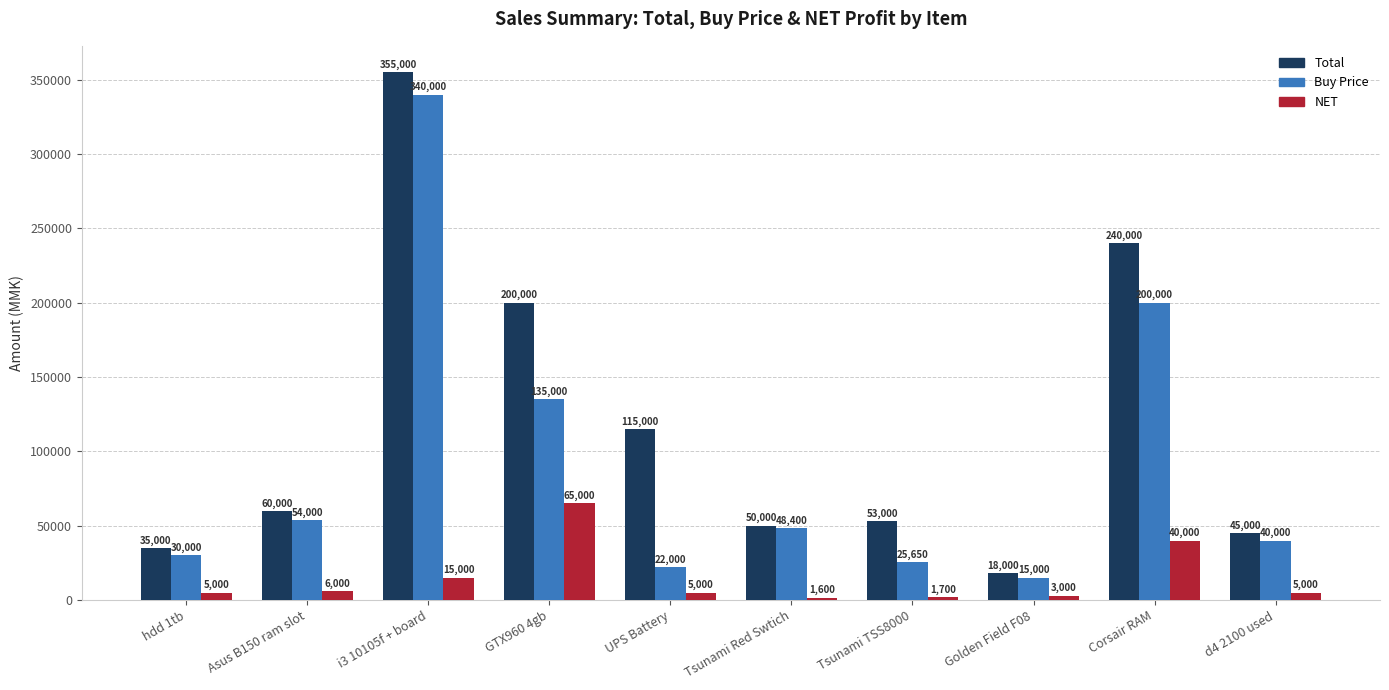

What is the spread (max minus min) of values at Golden Field F08?

15000